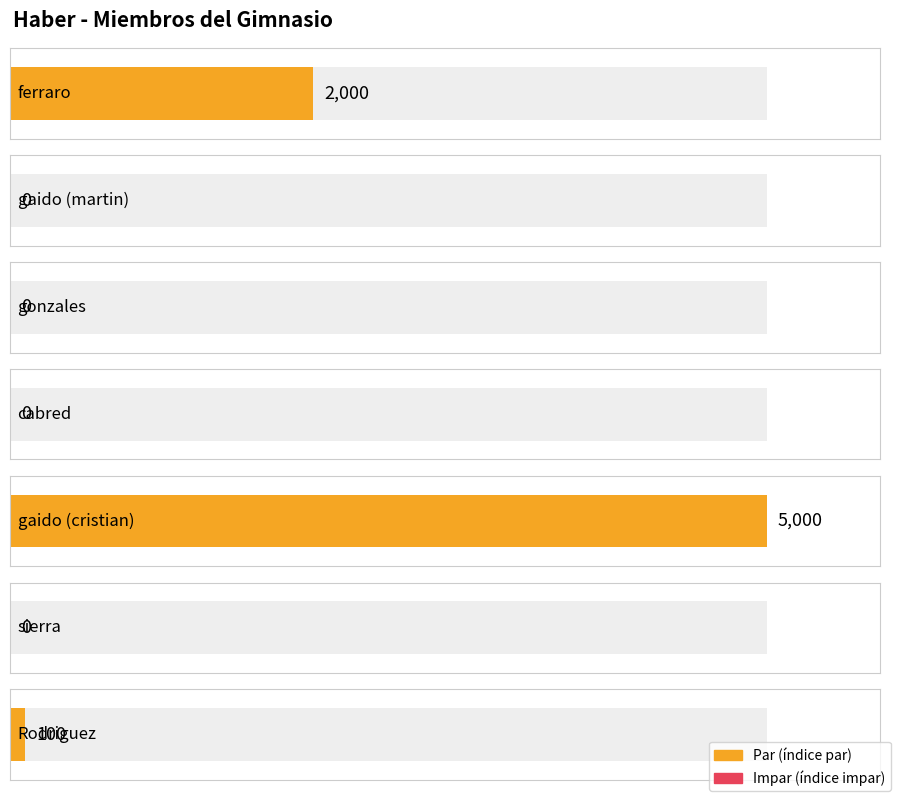

Reading left to right, transcribe all the data shown in this chart.

ferraro=2000	gaido (martin)=0	gonzales=0	cabred=0	gaido (cristian)=5000	sierra=0	Rodriguez=100